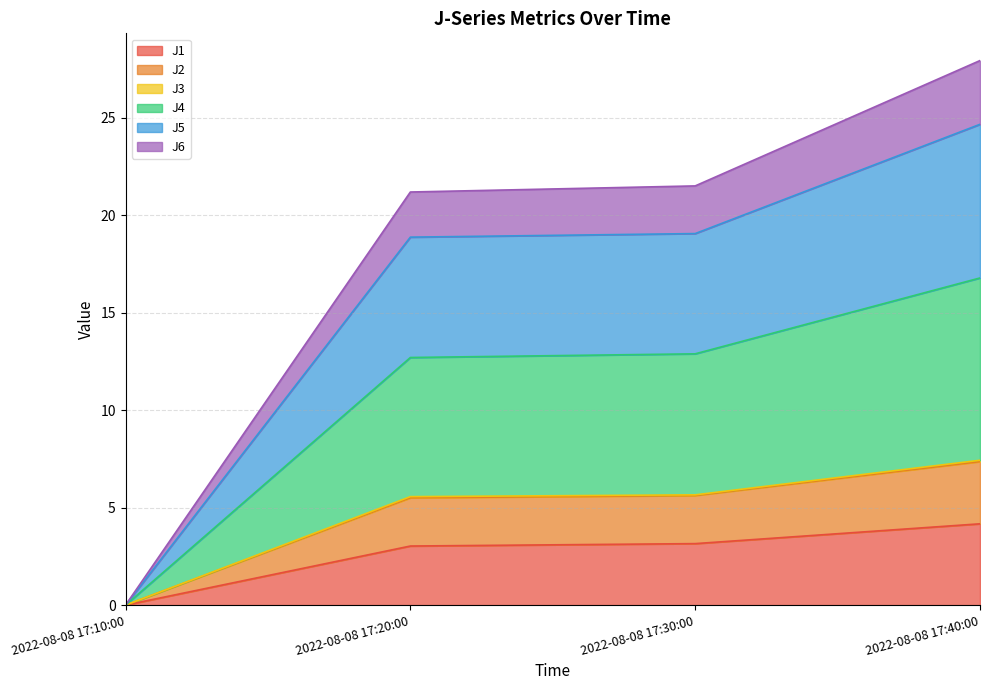

How many values in J1 are above zero?

3